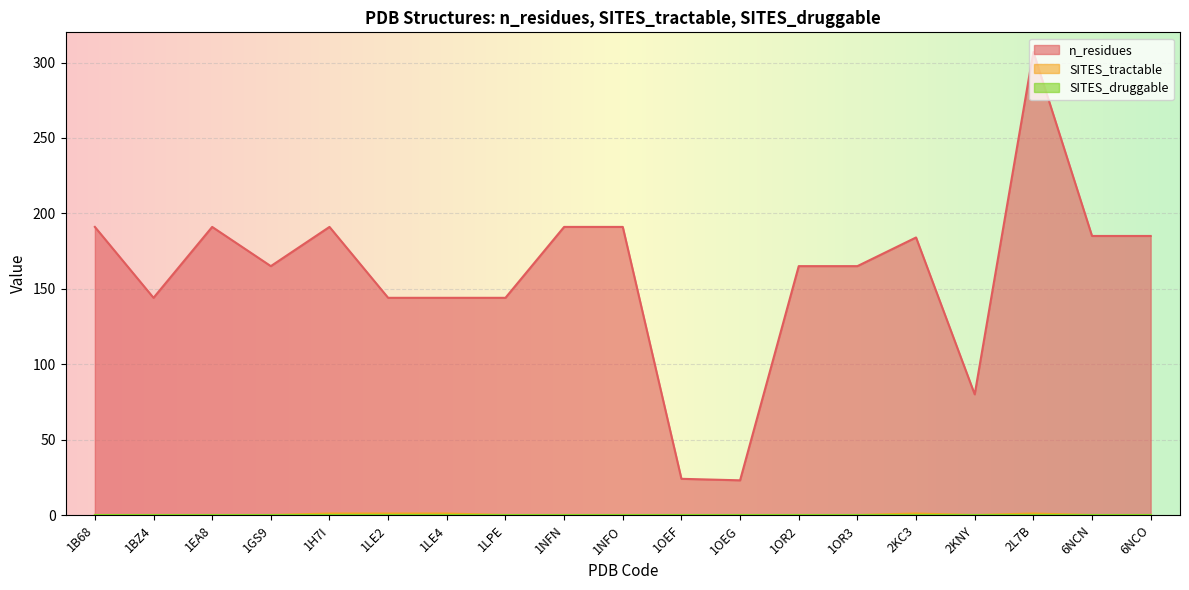

What is the difference between the maximum and minimum values in the SITES_tractable series?

1